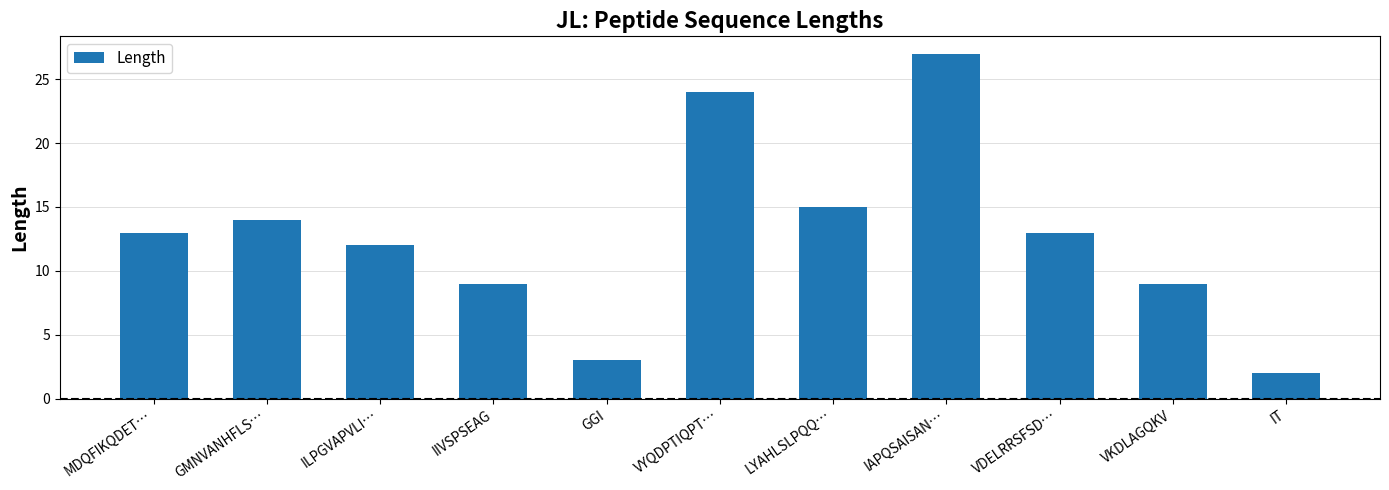

What position from the right is LYAHLSLPQQ…?

5